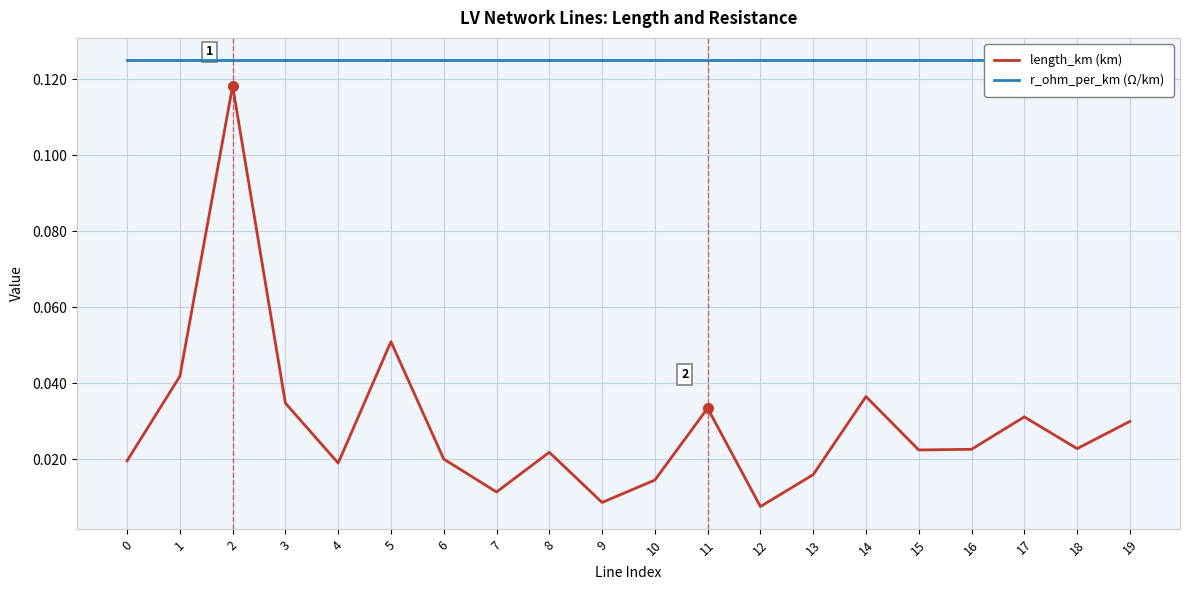

The length_km (km) series shows 0.0 at 4. True or false?

False